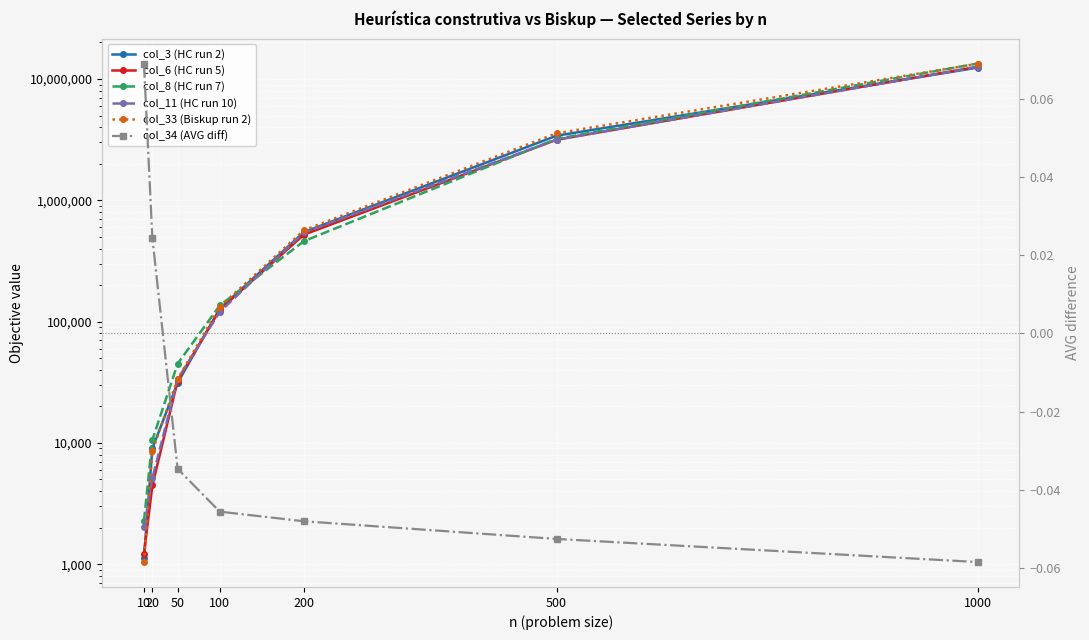

How many data points in col_6 (HC run 5) are less than 125398?

3